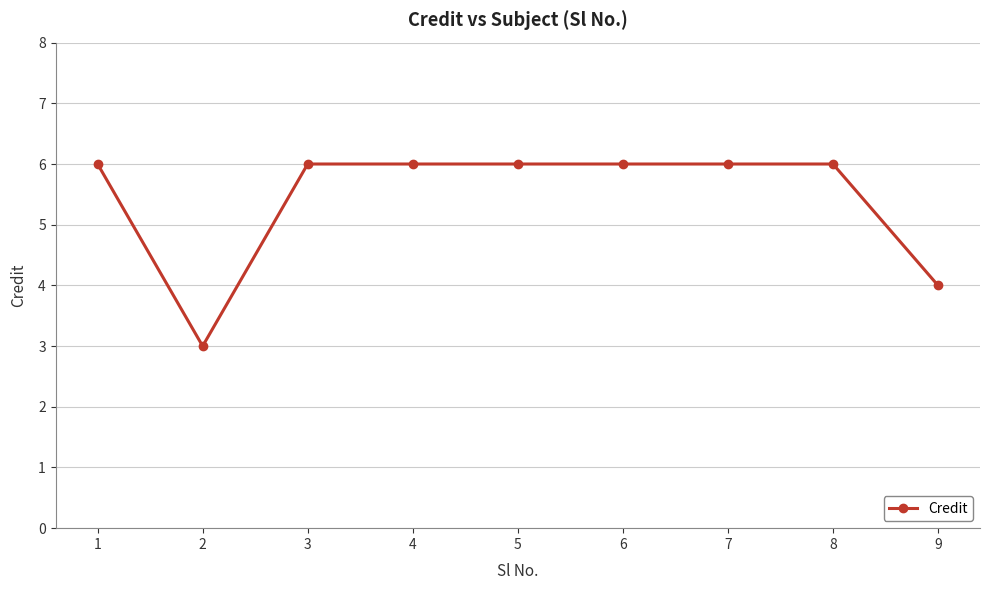

How many values are between 6 and 7?

7